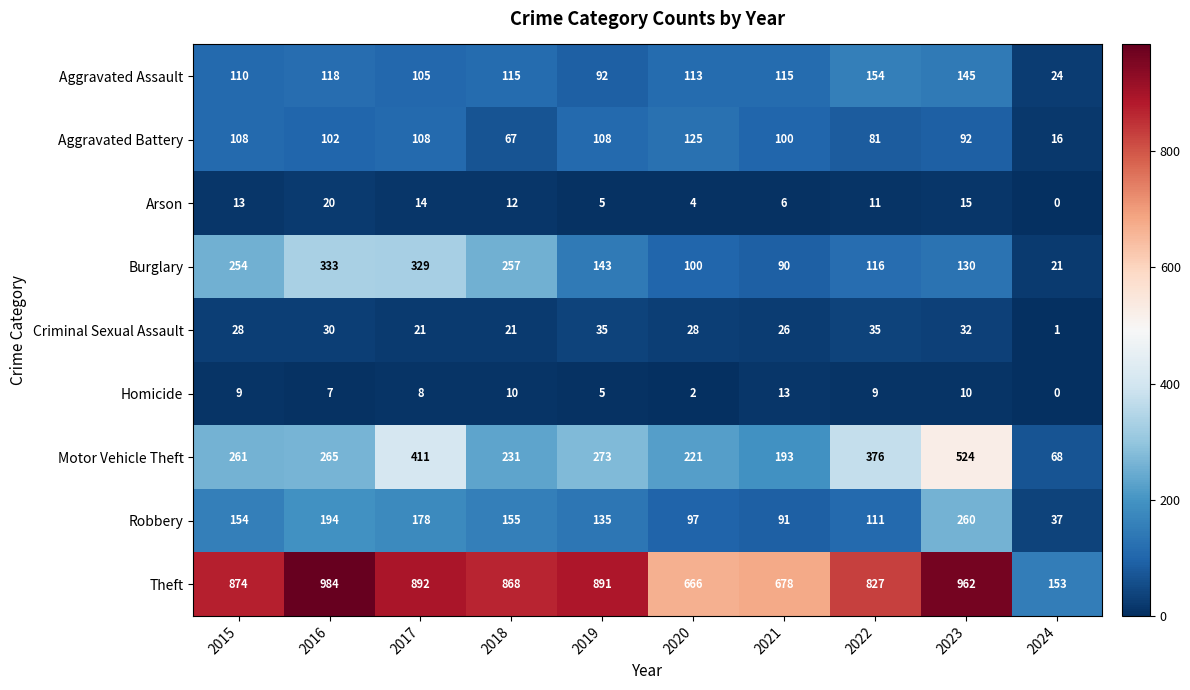

Which series changed the most between 2020 and 2021?

Motor Vehicle Theft